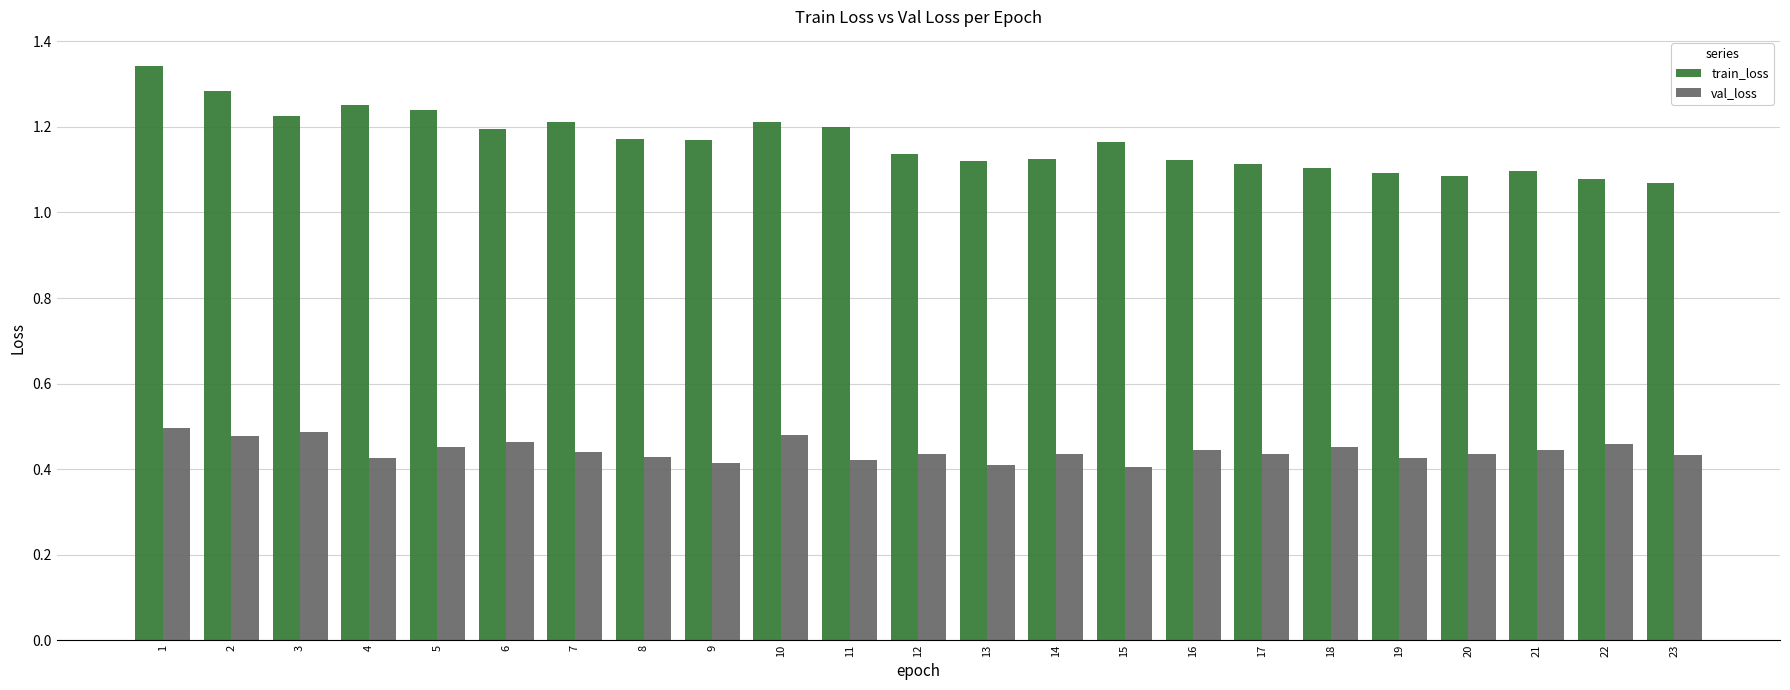

Is the value of train_loss at 17 greater than the value of val_loss at 15?

Yes